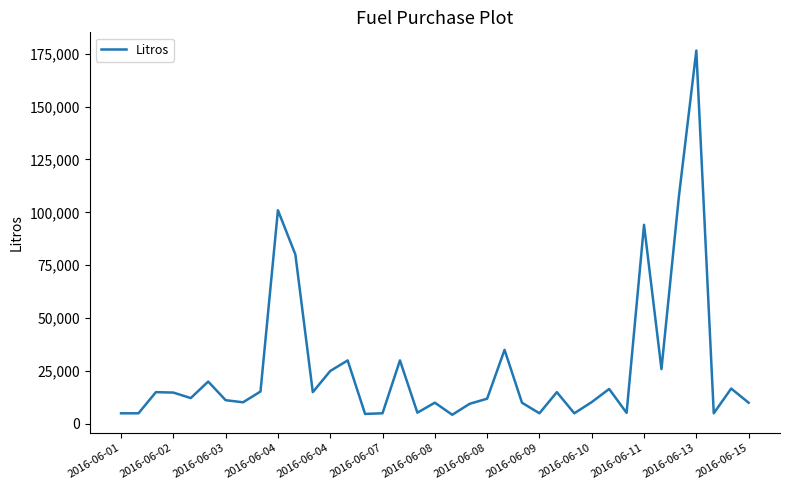

What is the greatest value displayed?

176500